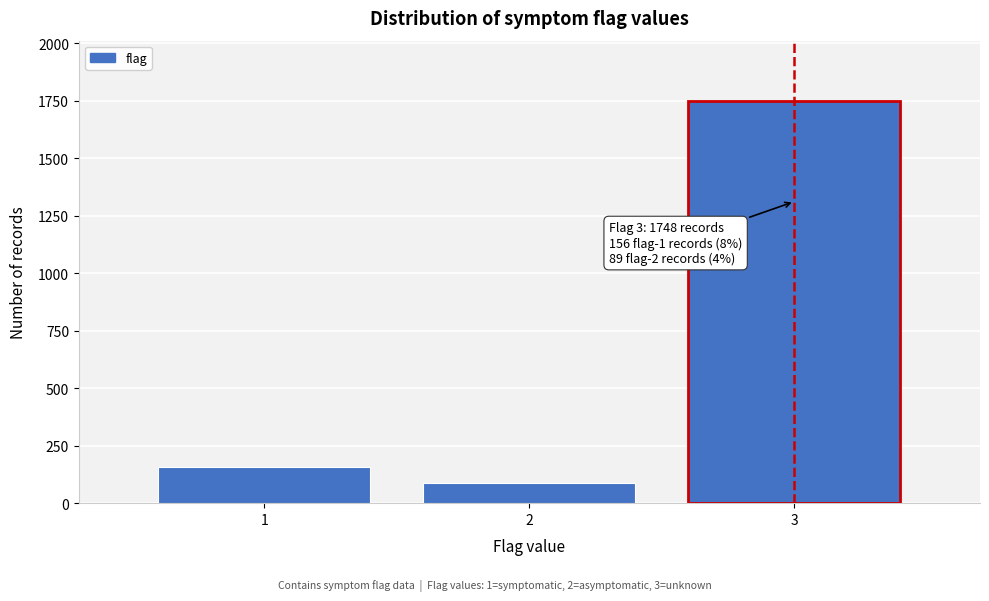

Reading left to right, transcribe all the data shown in this chart.

156	89	1748